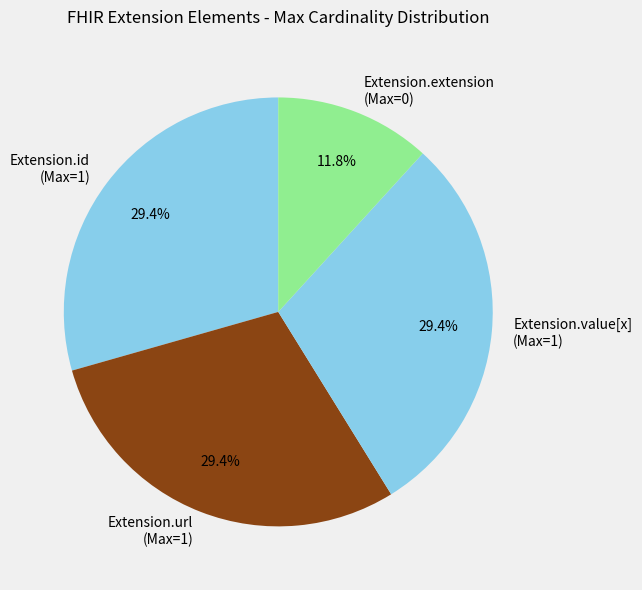

Is Extension.value[x] (Max=1) the majority of the pie?

No